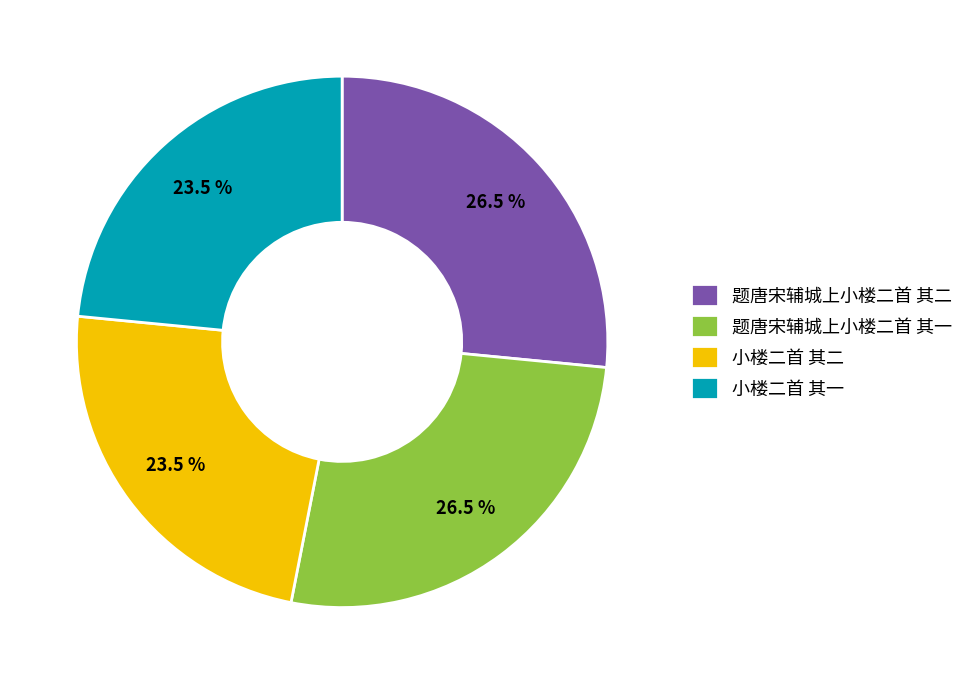

Does 小楼二首 其一 account for over 50% of the chart?

No